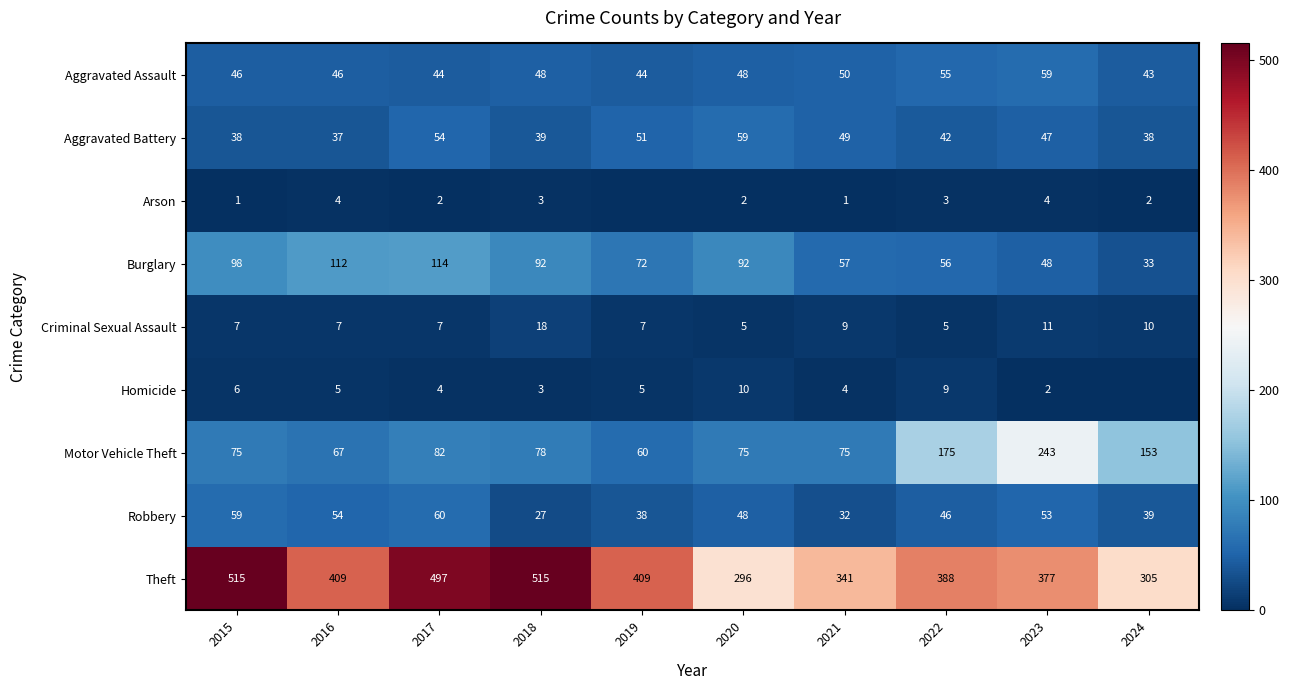

What is the greatest value displayed?

515